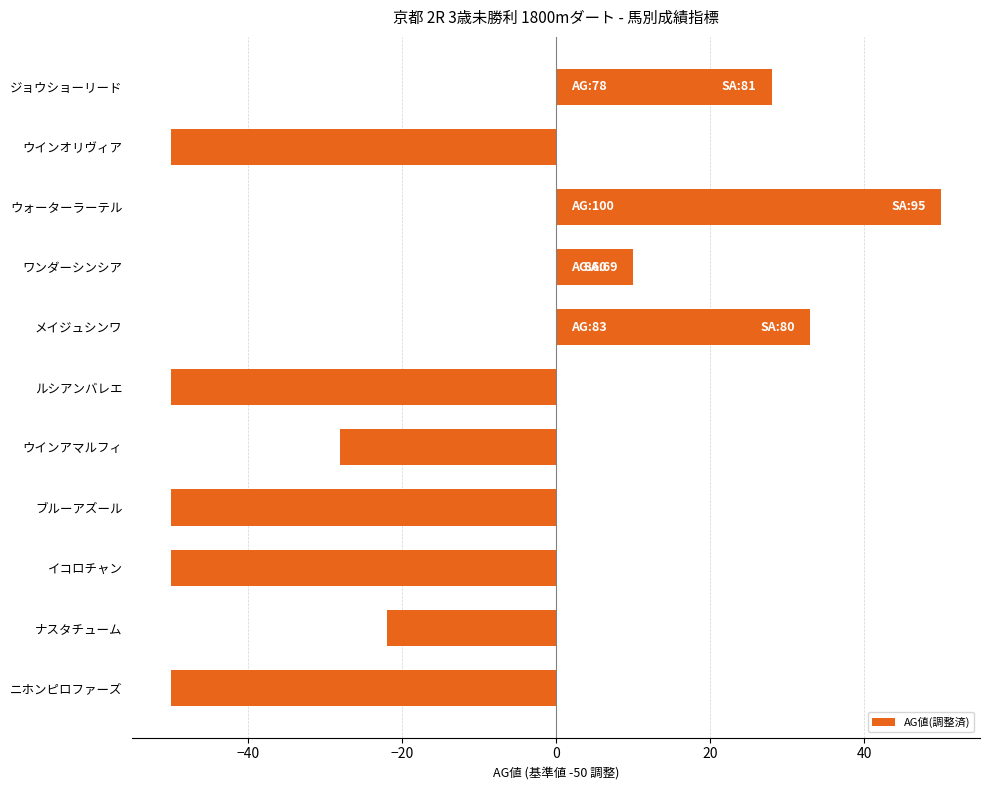

What is the change in value from ウォーターラーテル to ルシアンバレエ?

-100